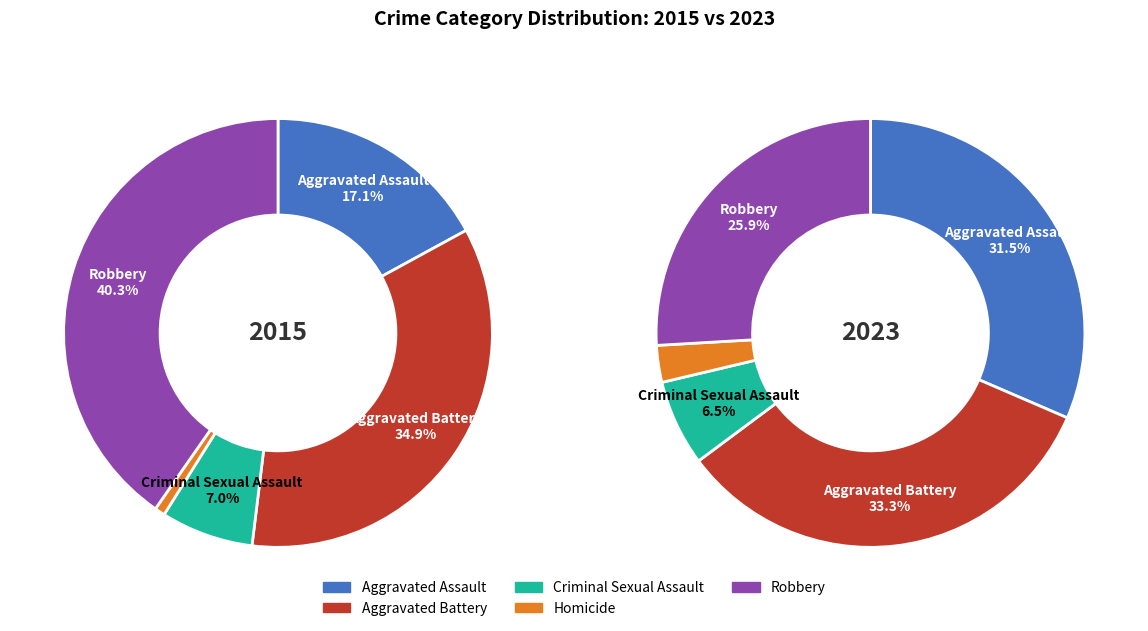

Does any single category account for the majority?

No